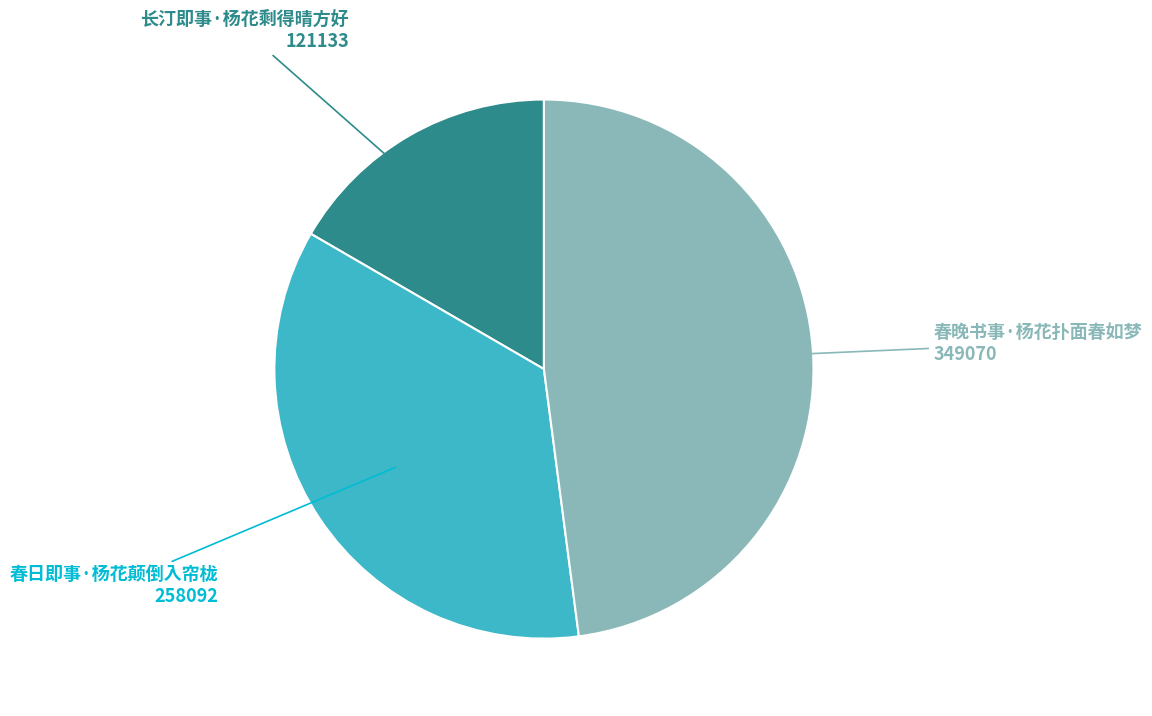

Count the number of slices in the pie.

3